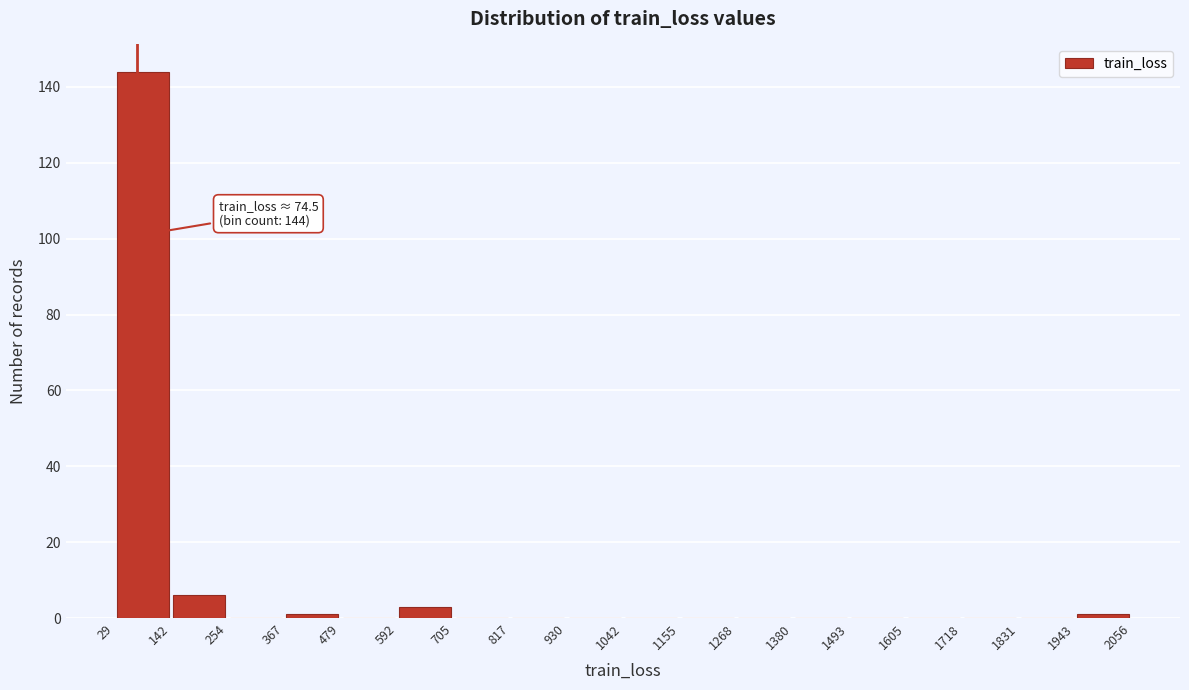

Which range on the x-axis has the tallest bar?

29 to 142